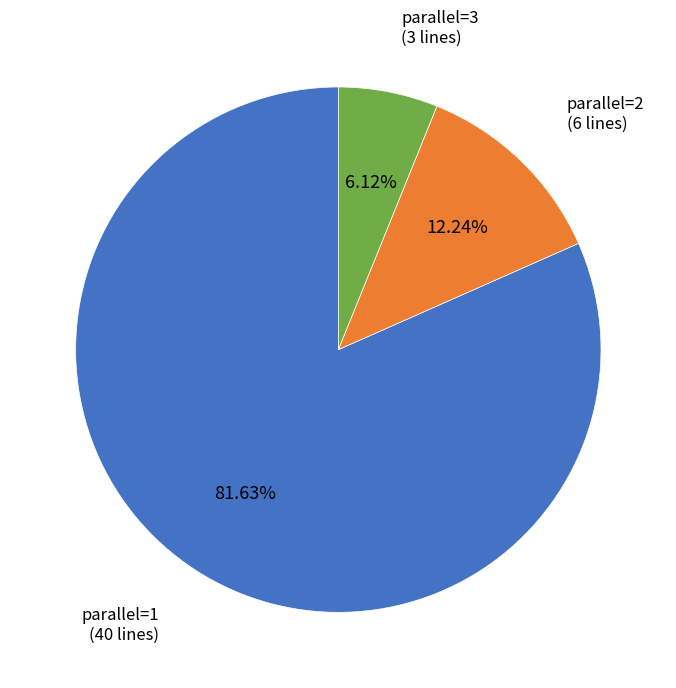

Which slice is the largest?

parallel=1